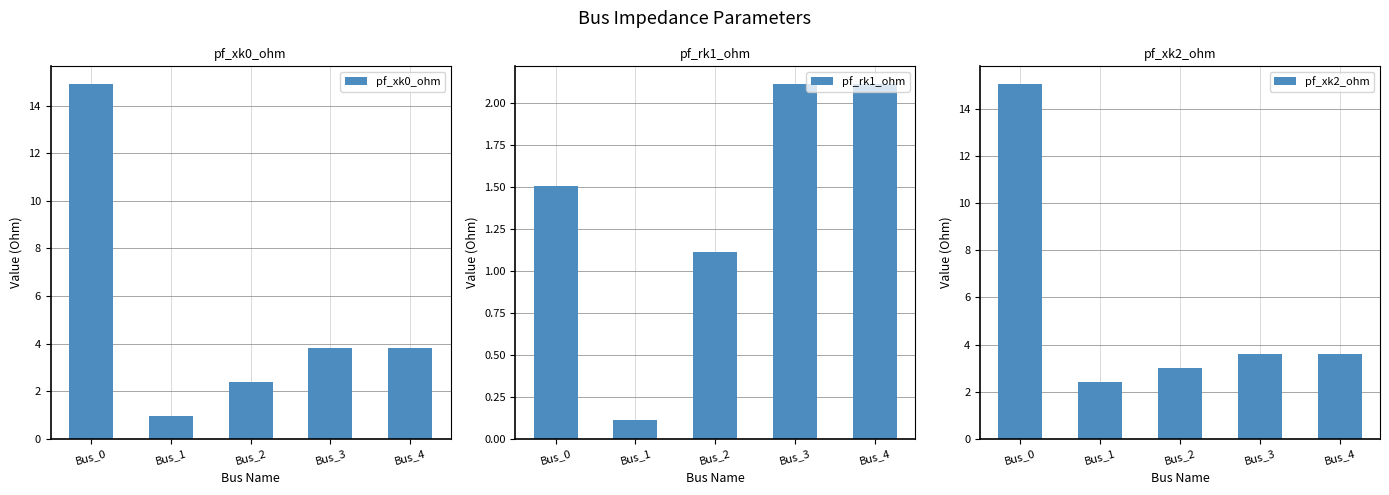

Which series has the largest range (max minus min)?

pf_xk0_ohm